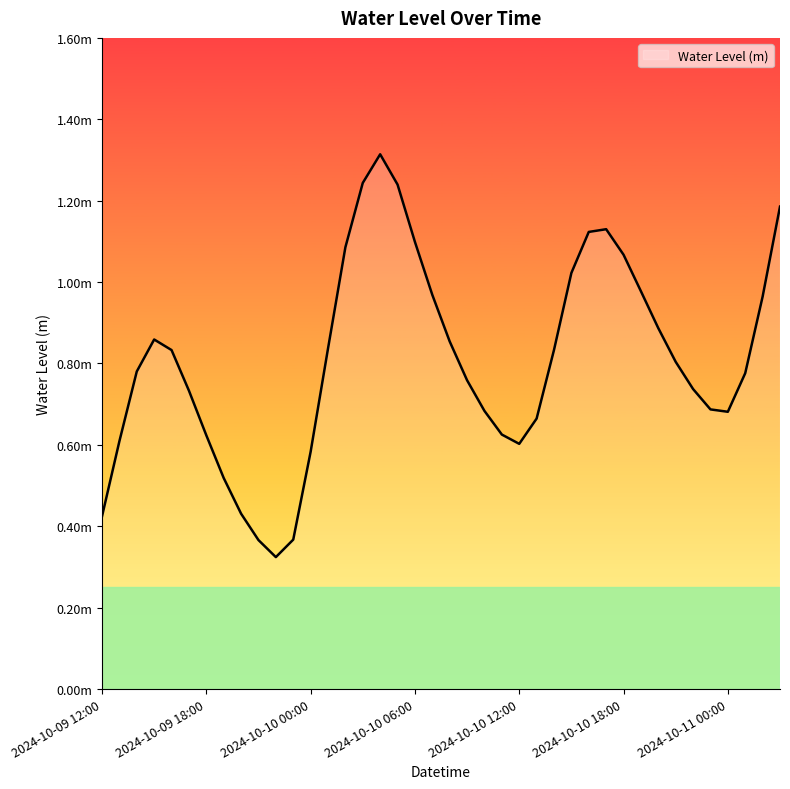

Reading left to right, list all the values displayed in this chart.

2024-10-09 12:00=0.4	2024-10-09 13:00=0.6	2024-10-09 14:00=0.8	2024-10-09 15:00=0.9	2024-10-09 16:00=0.8	2024-10-09 17:00=0.7	2024-10-09 18:00=0.6	2024-10-09 19:00=0.5	2024-10-09 20:00=0.4	2024-10-09 21:00=0.4	2024-10-09 22:00=0.3	2024-10-09 23:00=0.4	2024-10-10 00:00=0.6	2024-10-10 01:00=0.8	2024-10-10 02:00=1.1	2024-10-10 03:00=1.2	2024-10-10 04:00=1.3	2024-10-10 05:00=1.2	2024-10-10 06:00=1.1	2024-10-10 07:00=1.0	2024-10-10 08:00=0.9	2024-10-10 09:00=0.8	2024-10-10 10:00=0.7	2024-10-10 11:00=0.6	2024-10-10 12:00=0.6	2024-10-10 13:00=0.7	2024-10-10 14:00=0.8	2024-10-10 15:00=1.0	2024-10-10 16:00=1.1	2024-10-10 17:00=1.1	2024-10-10 18:00=1.1	2024-10-10 19:00=1.0	2024-10-10 20:00=0.9	2024-10-10 21:00=0.8	2024-10-10 22:00=0.7	2024-10-10 23:00=0.7	2024-10-11 00:00=0.7	2024-10-11 01:00=0.8	2024-10-11 02:00=1.0	2024-10-11 03:00=1.2